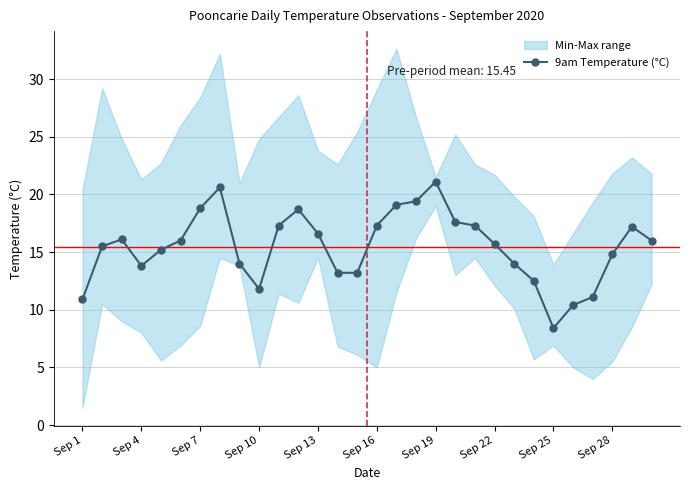

Is it true that 9am Temperature (°C) equals 17.3 at Sep 16?

True